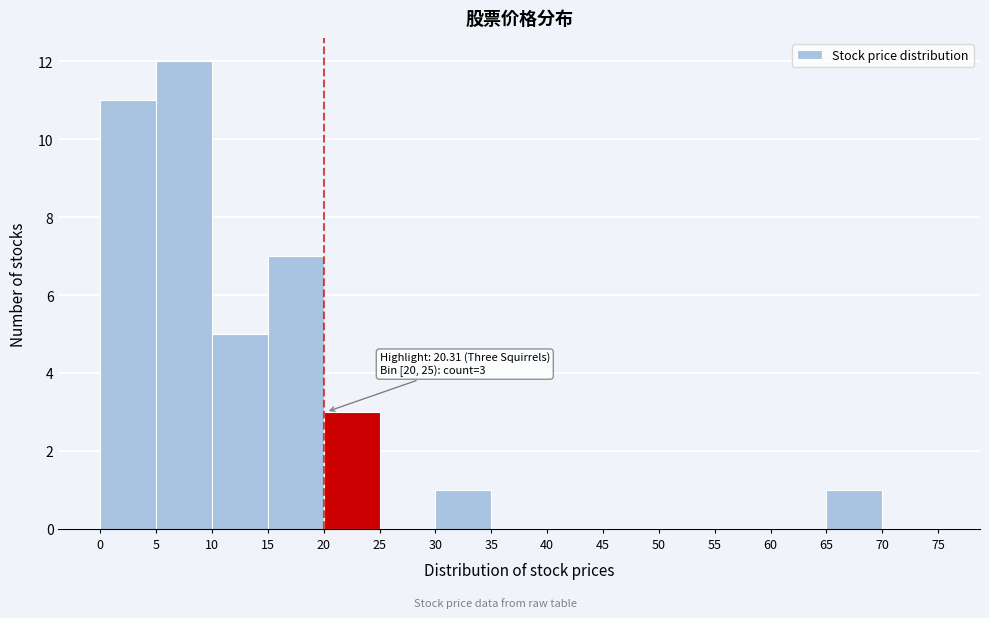

Which range on the x-axis has the tallest bar?

5 to 10